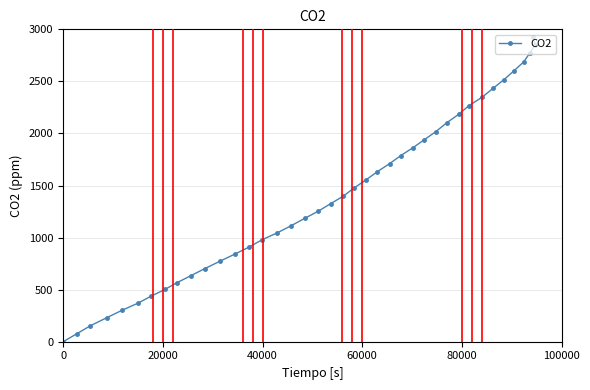

What is the difference between the second highest and minimum values?

2851.1